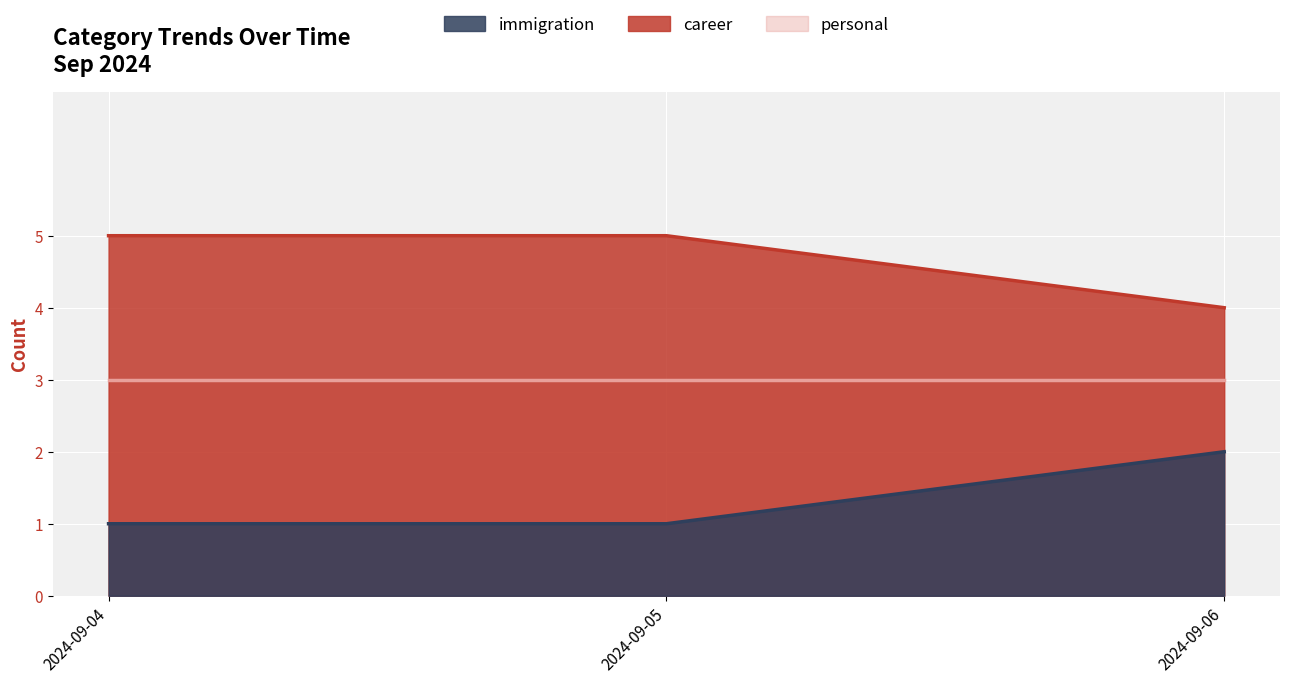

At 2024-09-05, list the series in order from largest to smallest.

immigration, career